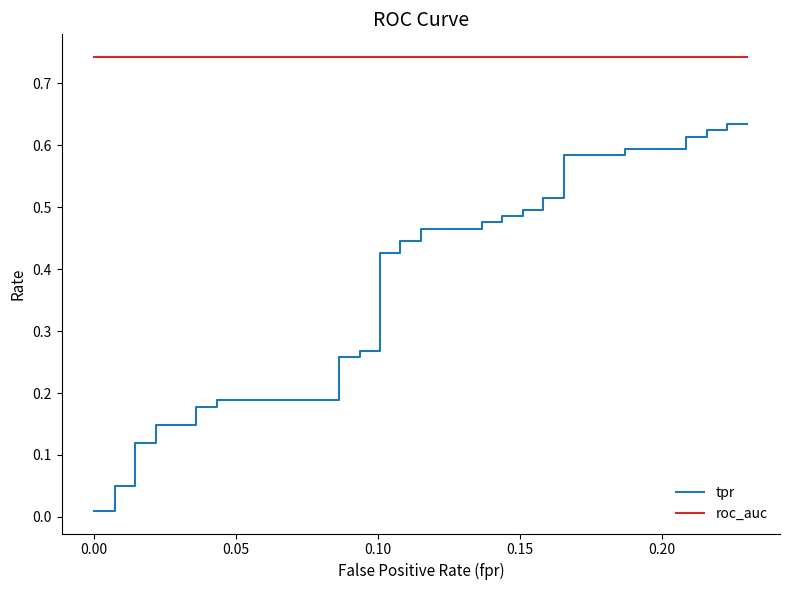

True or false: tpr and roc_auc intersect in this chart.

False